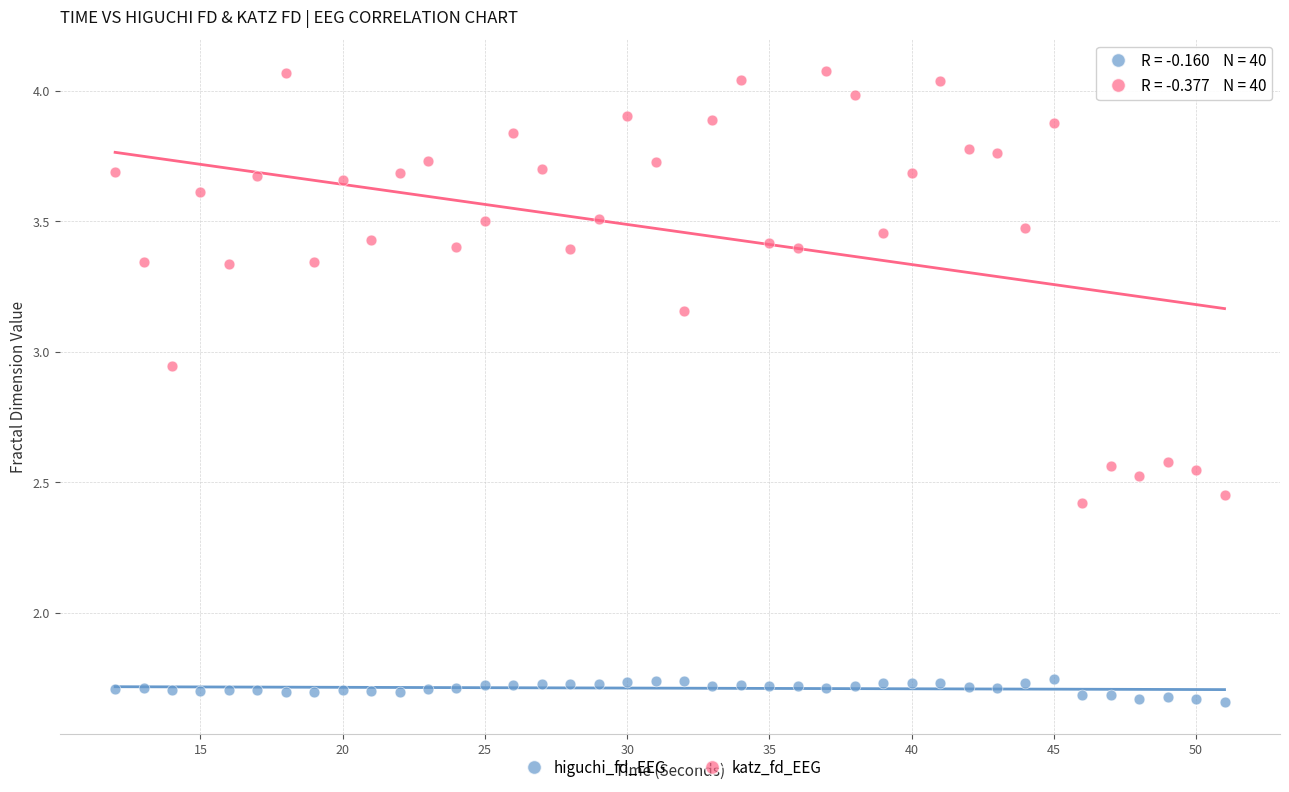

What are all the series names shown in the legend?

higuchi_fd_EEG, katz_fd_EEG